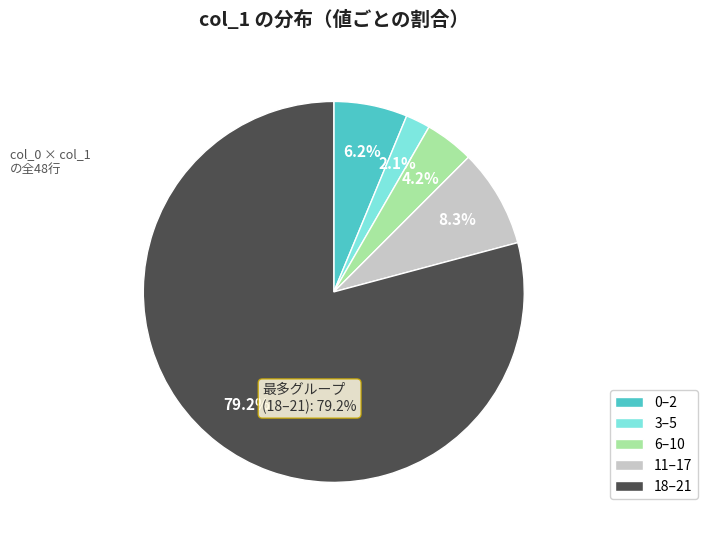

Count the number of slices in the pie.

5